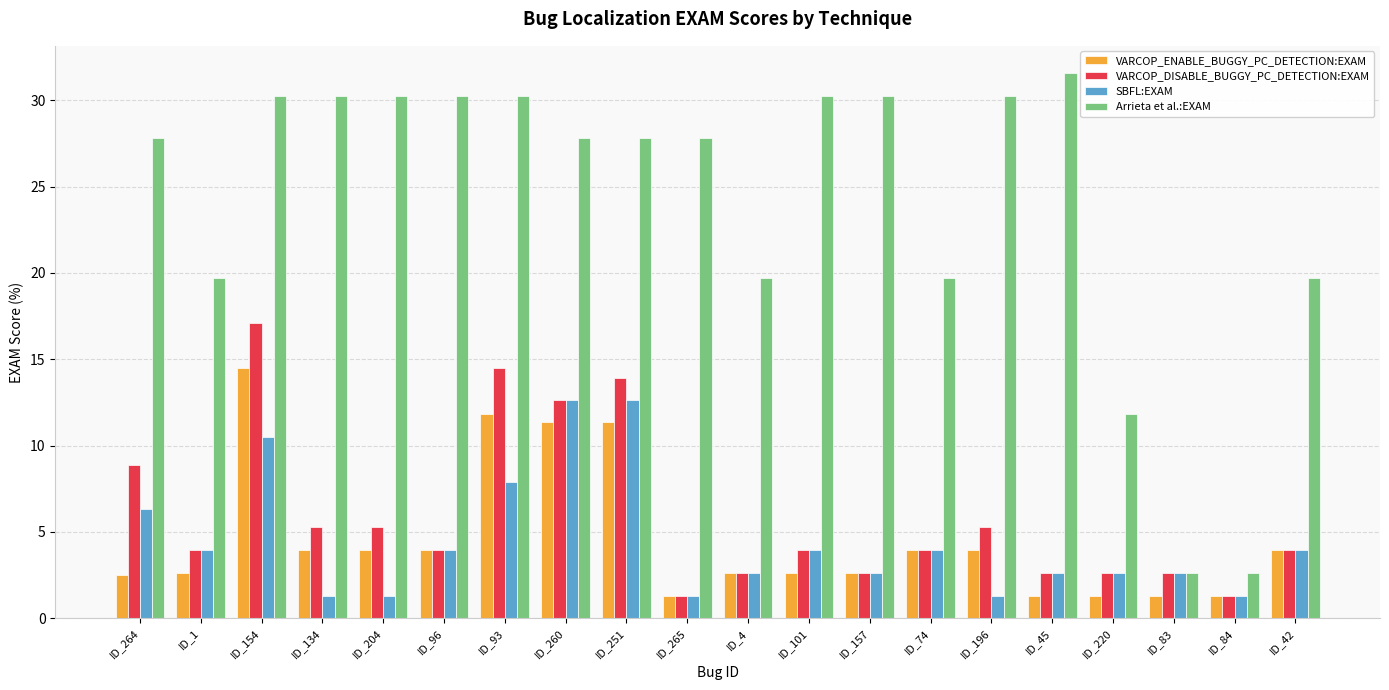

Which series has the largest total across all categories?

Arrieta et al.:EXAM